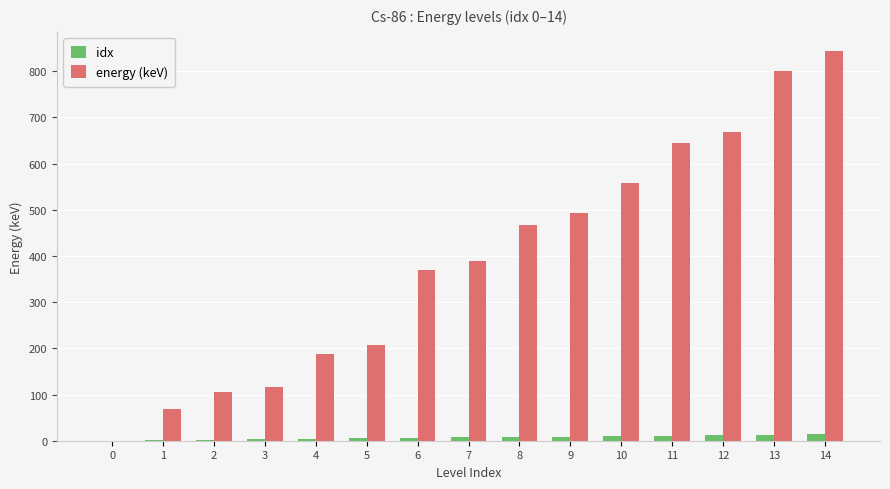

How many positive values does the energy (keV) series have?

14